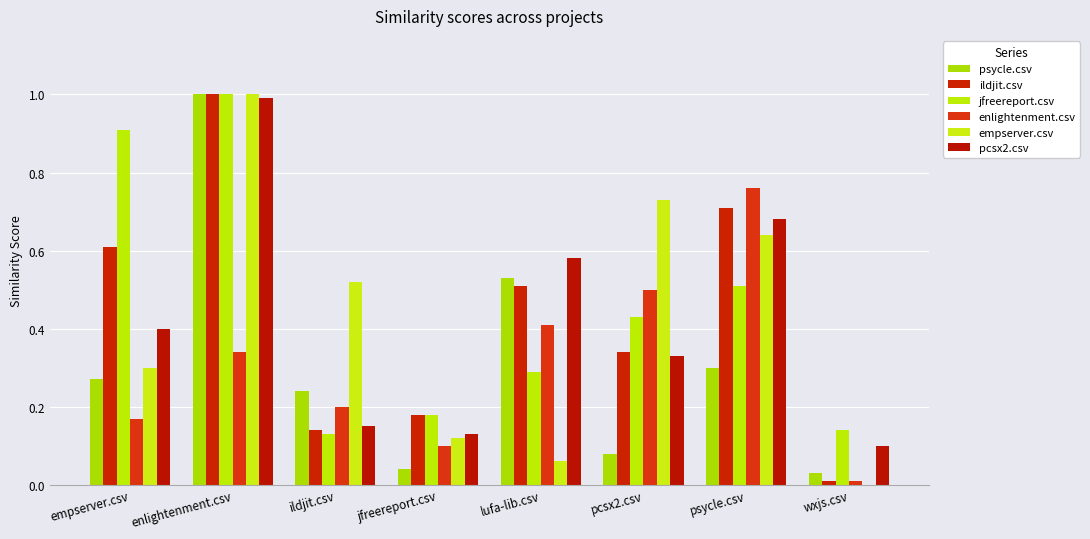

Are the bars grouped side by side (vs. stacked)?

Yes